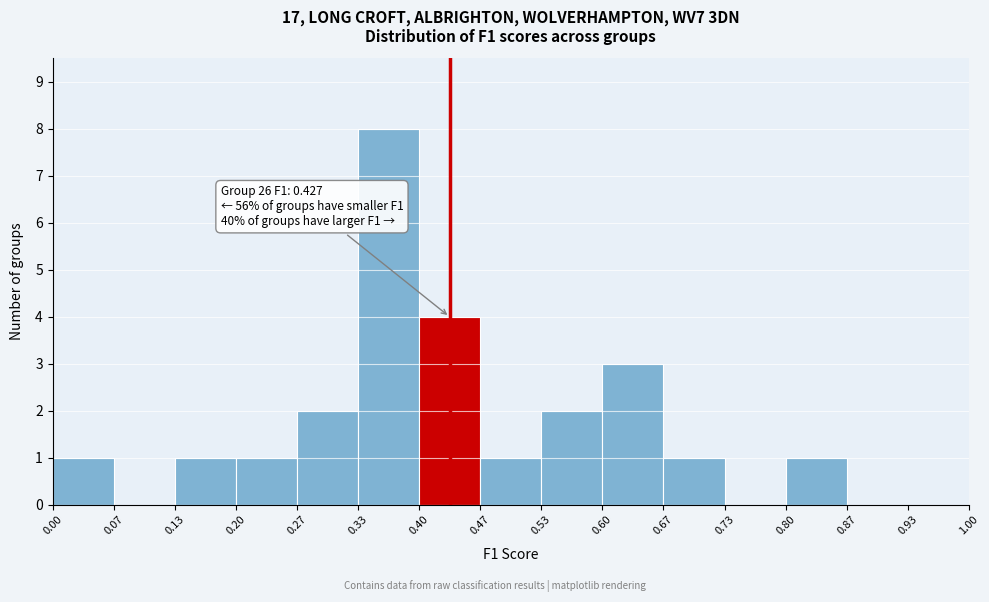

Over which range of the x-axis is the bar tallest?

0.33 to 0.40